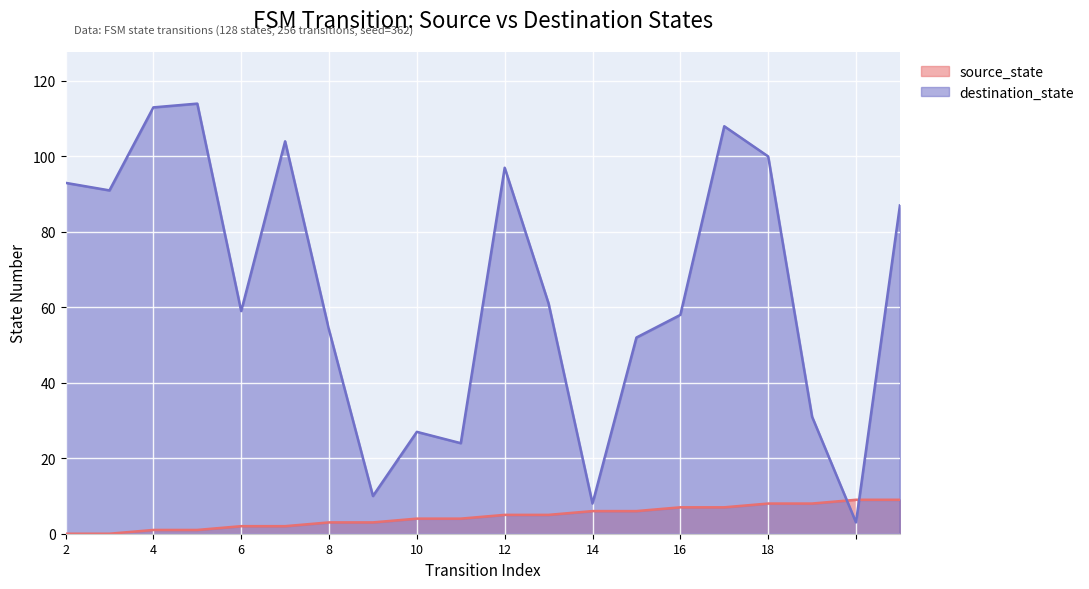

Reading left to right, list all the values displayed in this chart.

source_state: 0	0	1	1	2	2	3	3	4	4	5	5	6	6	7	7	8	8	9	9
destination_state: 93	91	113	114	59	104	54	10	27	24	97	61	8	52	58	108	100	31	3	87